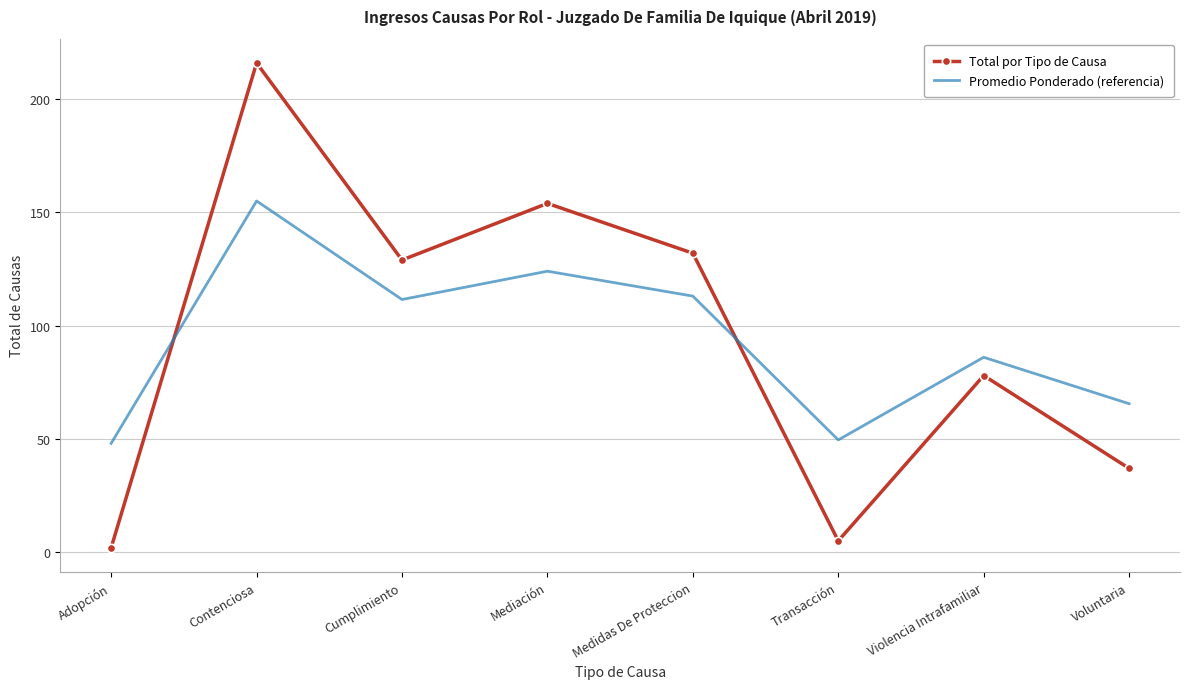

What position from the left is Violencia Intrafamiliar?

7